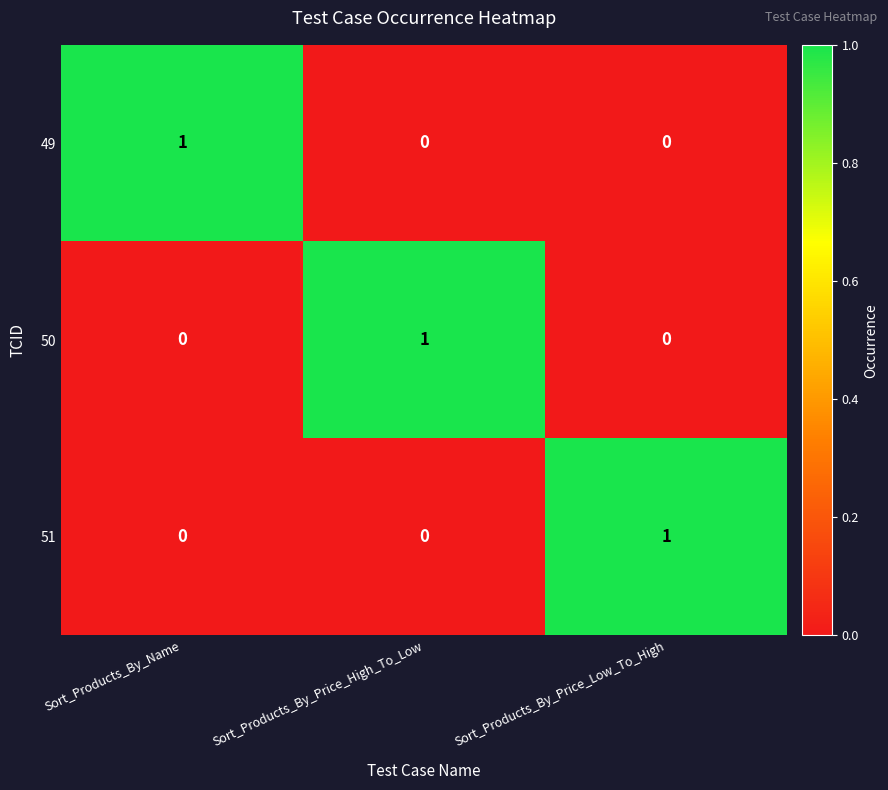

The value of 50 at Sort_Products_By_Name is 0. True or false?

True